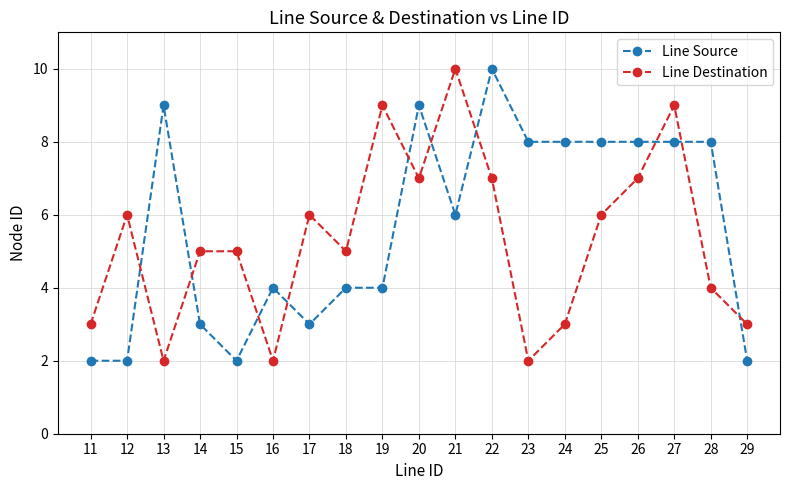

At which label does Line Source reach its peak?

22